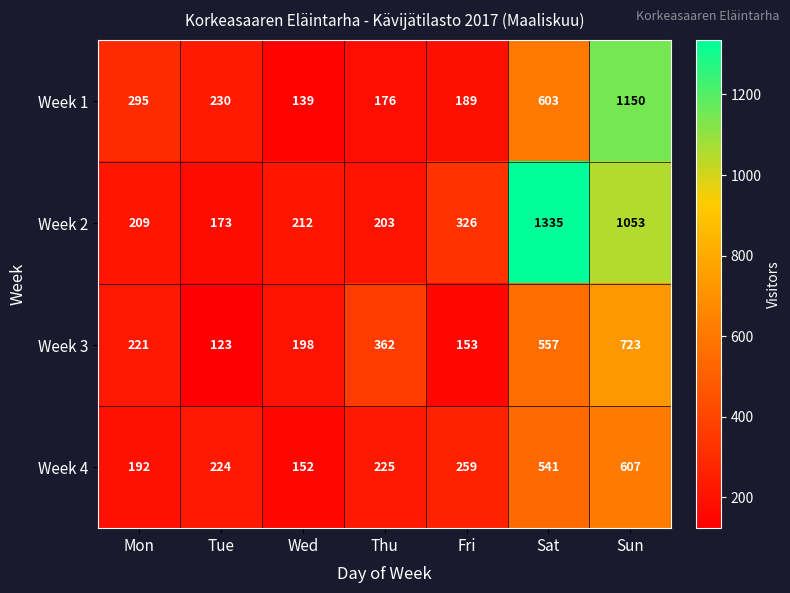

The value of Week 3 at Fri is 153. True or false?

True